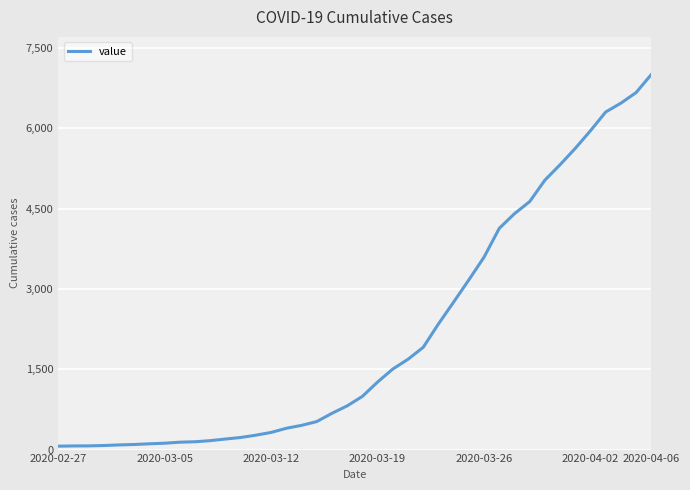

What is the greatest value displayed?

7004